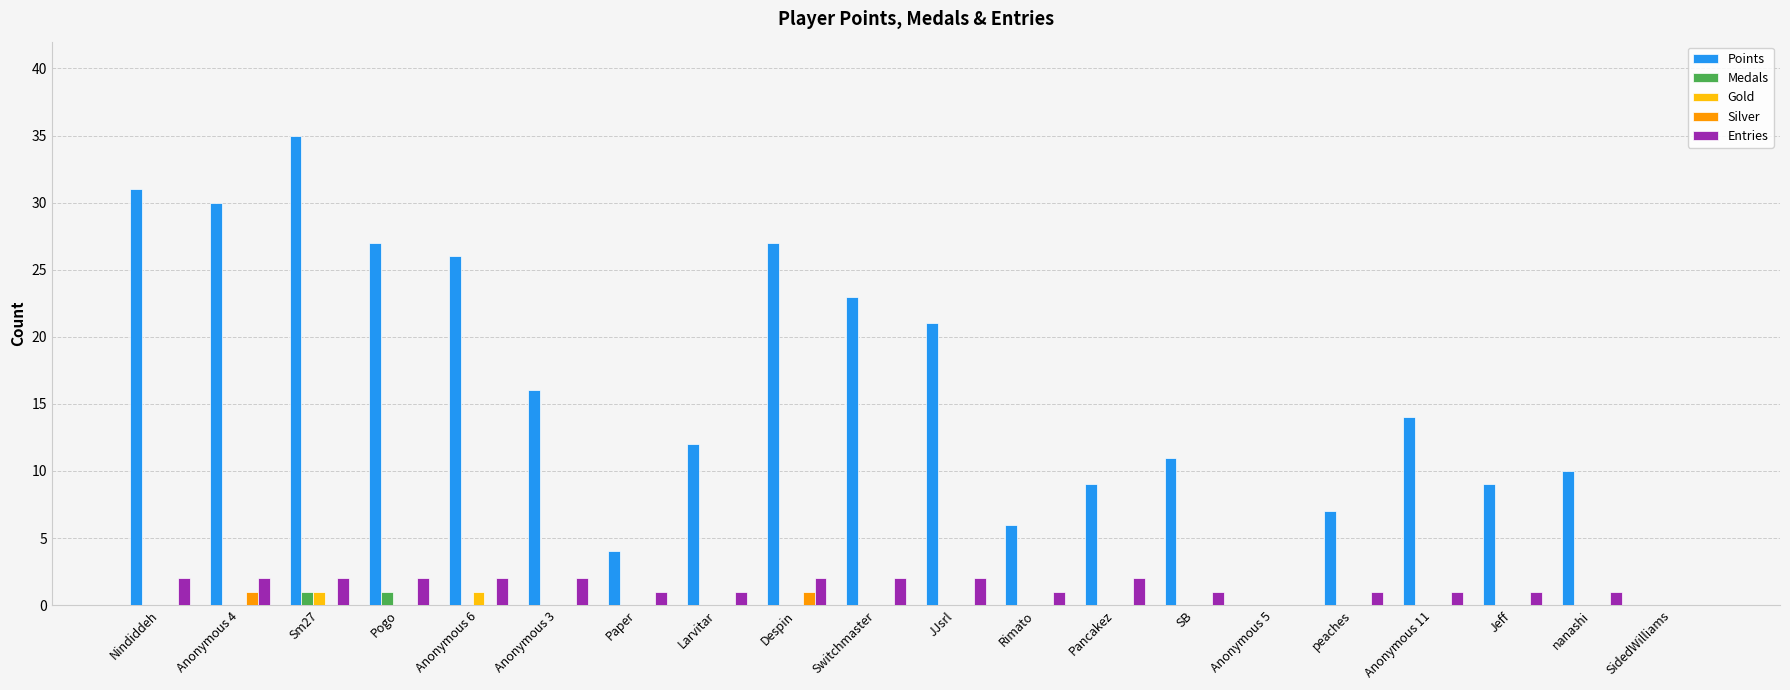

Which category has the highest value in the Points series?

Sm27